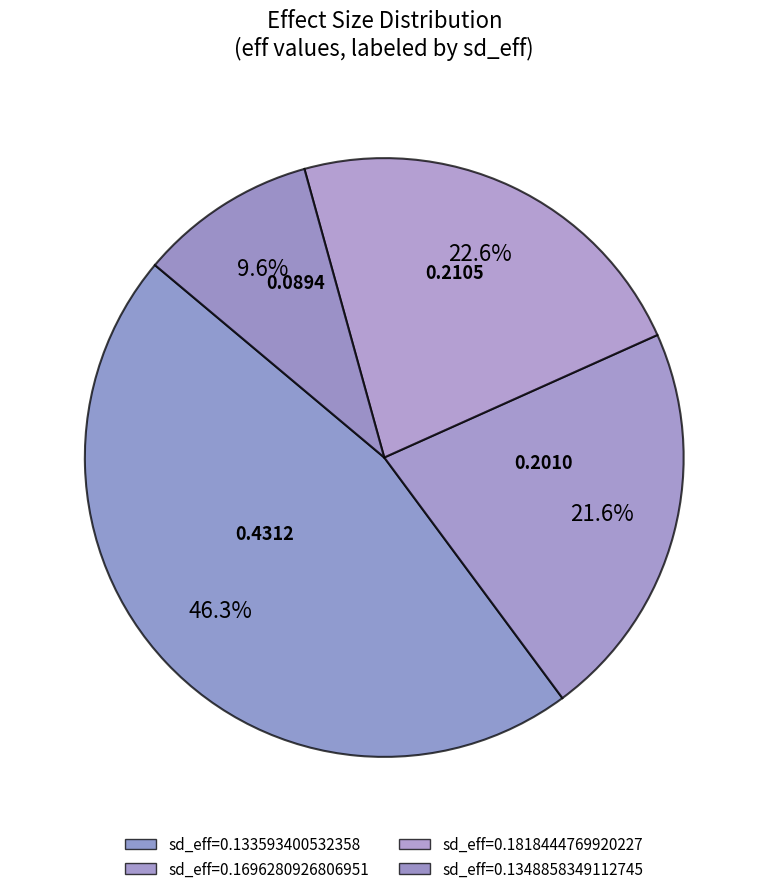

Count the number of slices in the pie.

4